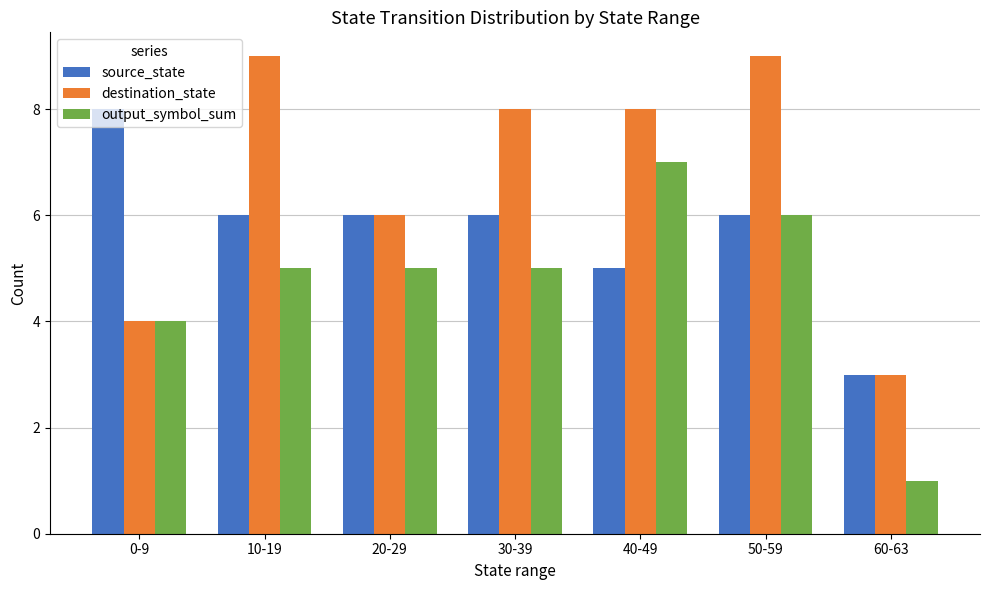

Where is output_symbol_sum nearest to the value 4?

0-9